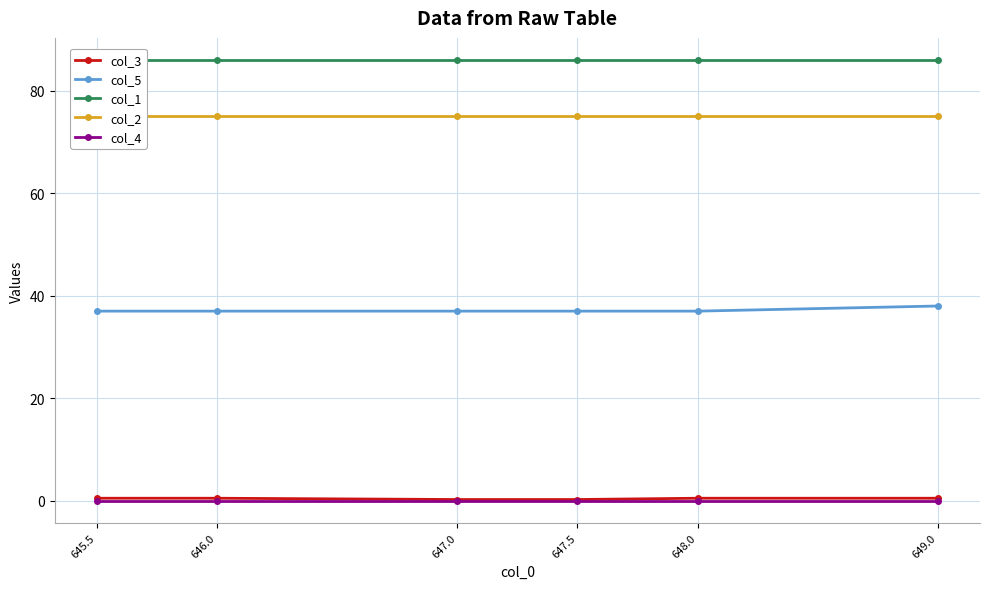

Which series changed the most between 647.0 and 647.5?

col_3